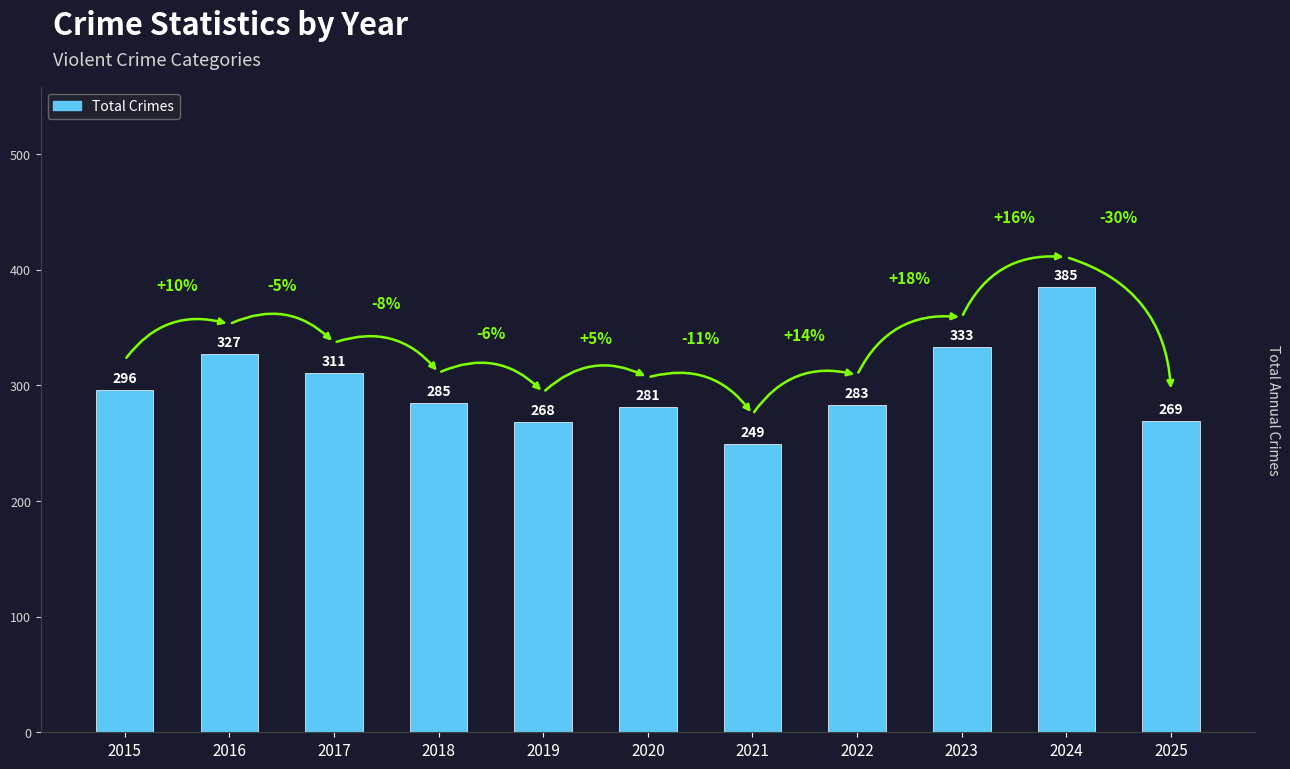

Rank the categories by value from highest to lowest.

2024, 2023, 2016, 2017, 2015, 2018, 2022, 2020, 2025, 2019, 2021